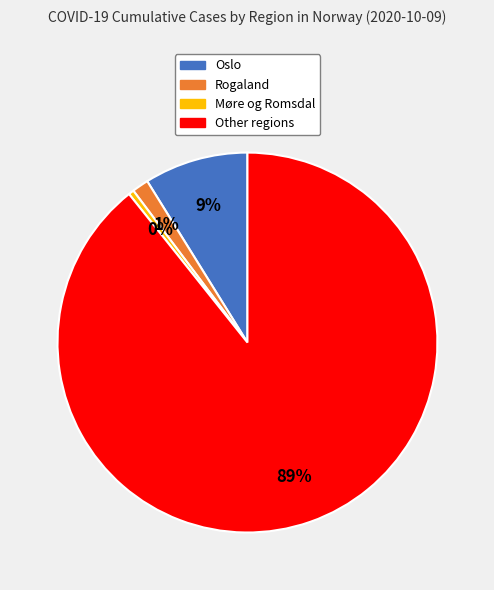

To the nearest percent, what is the average slice percentage?

25%